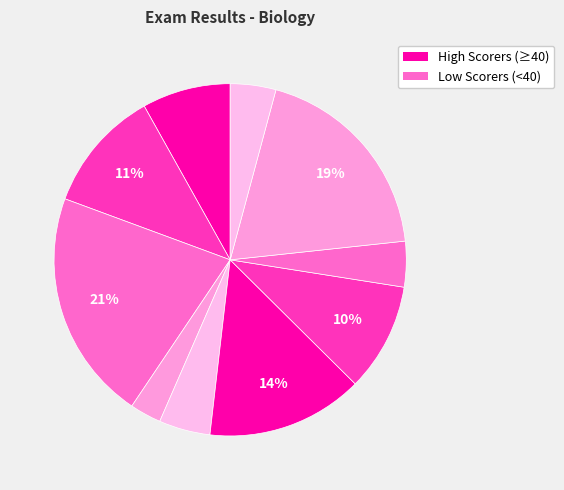

How many segments does this pie chart have?

10